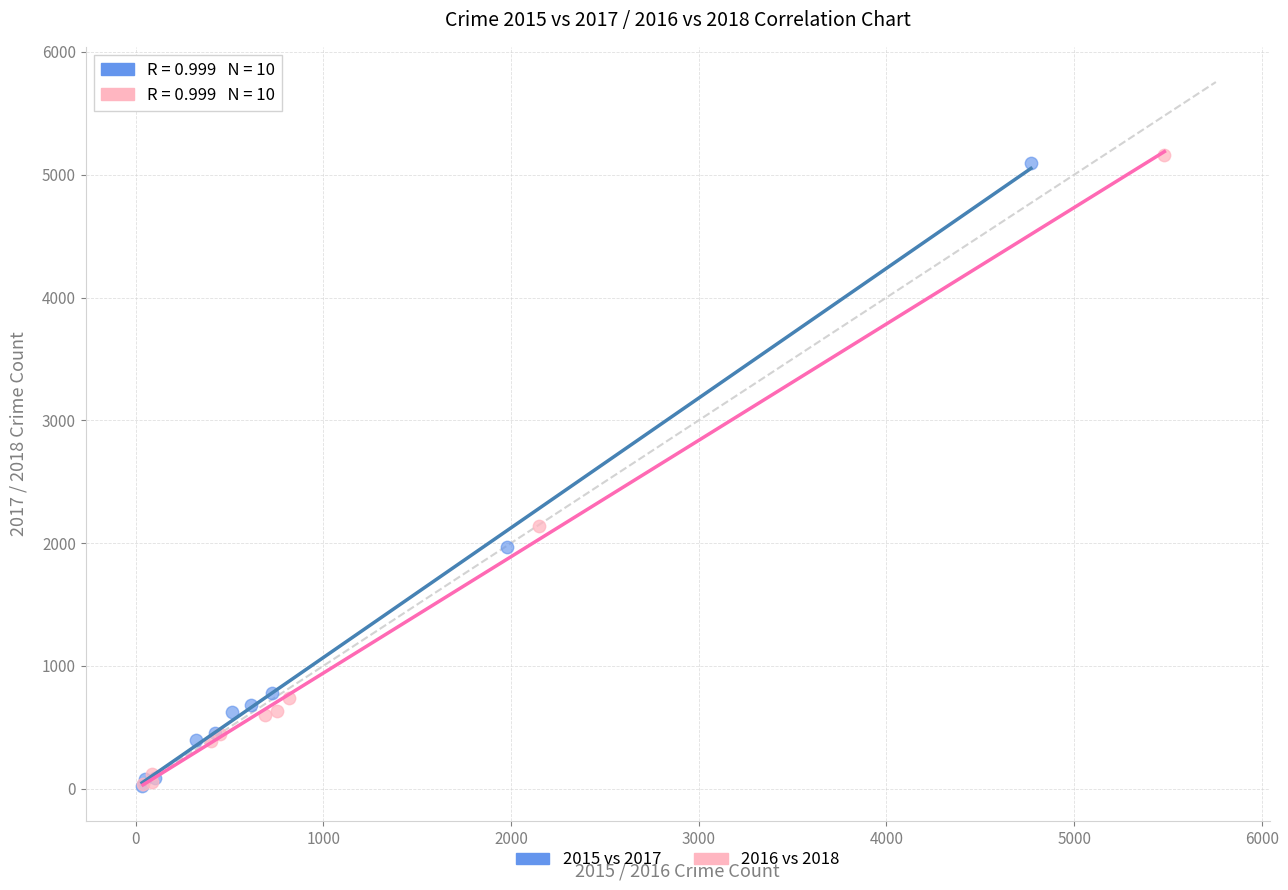

Which series has the largest Y range (max minus min)?

2016 vs 2018